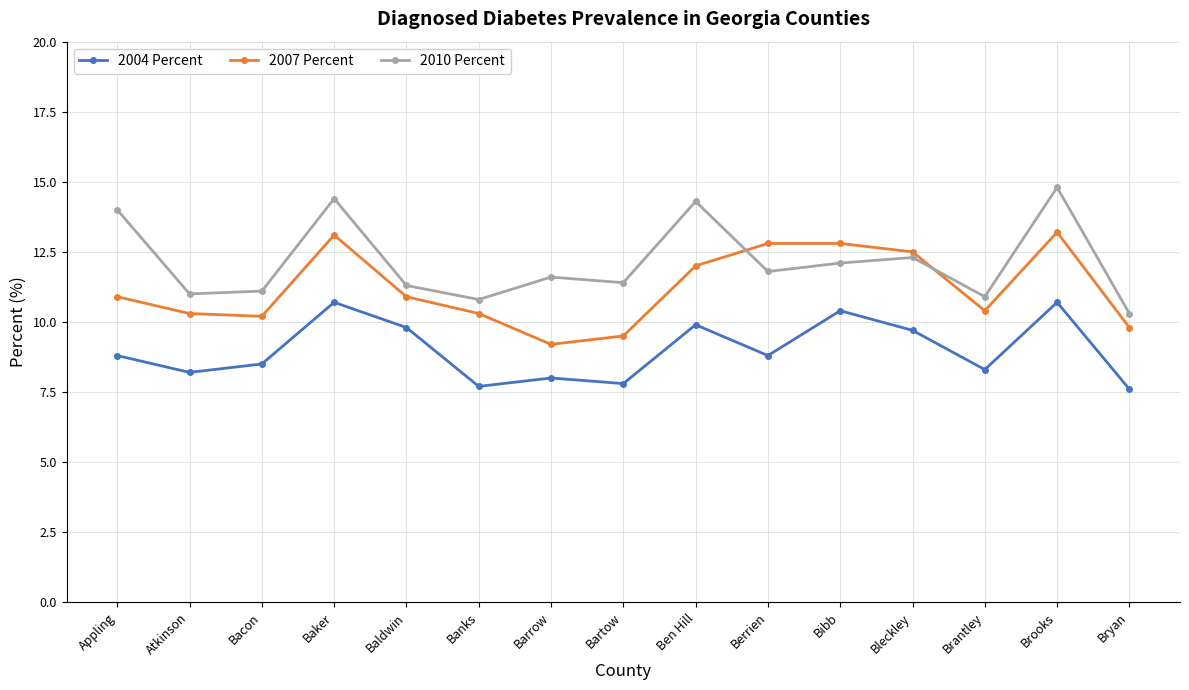

Count the number of data series in this chart.

3